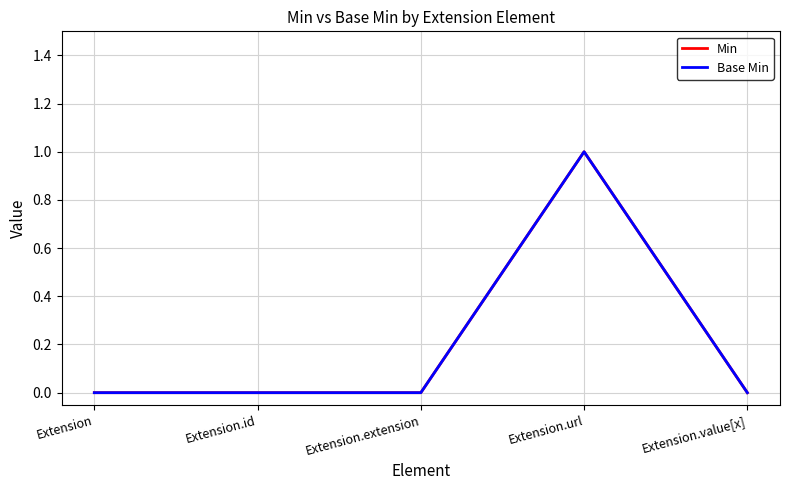

Is this an area chart (filled region under the line)?

No